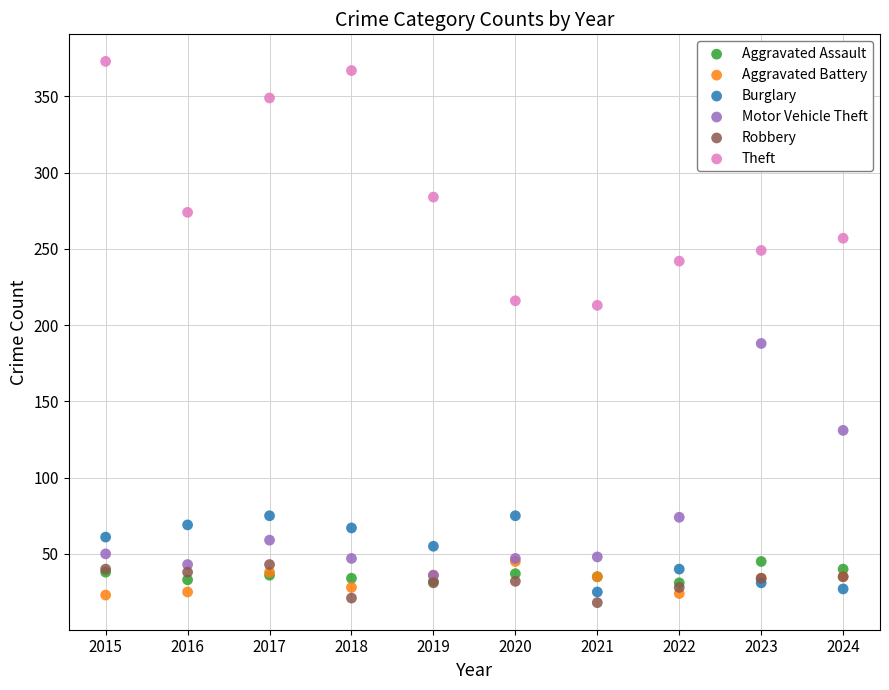

In the Motor Vehicle Theft series, what Y value is closest to 112?

131